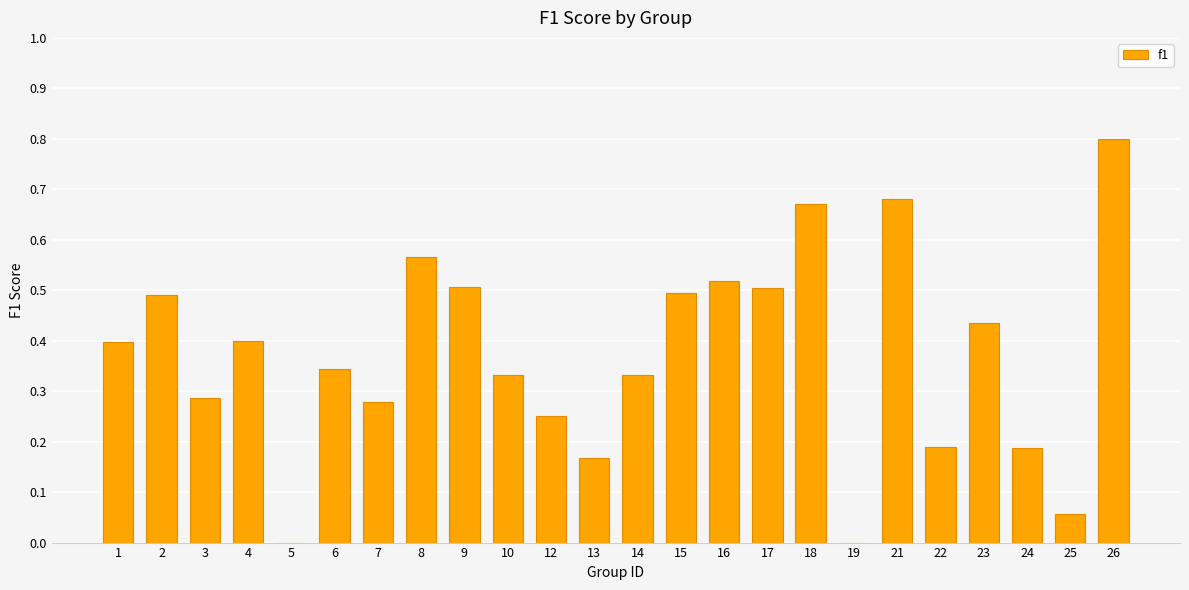

At which category does the chart reach its peak across all series?

26